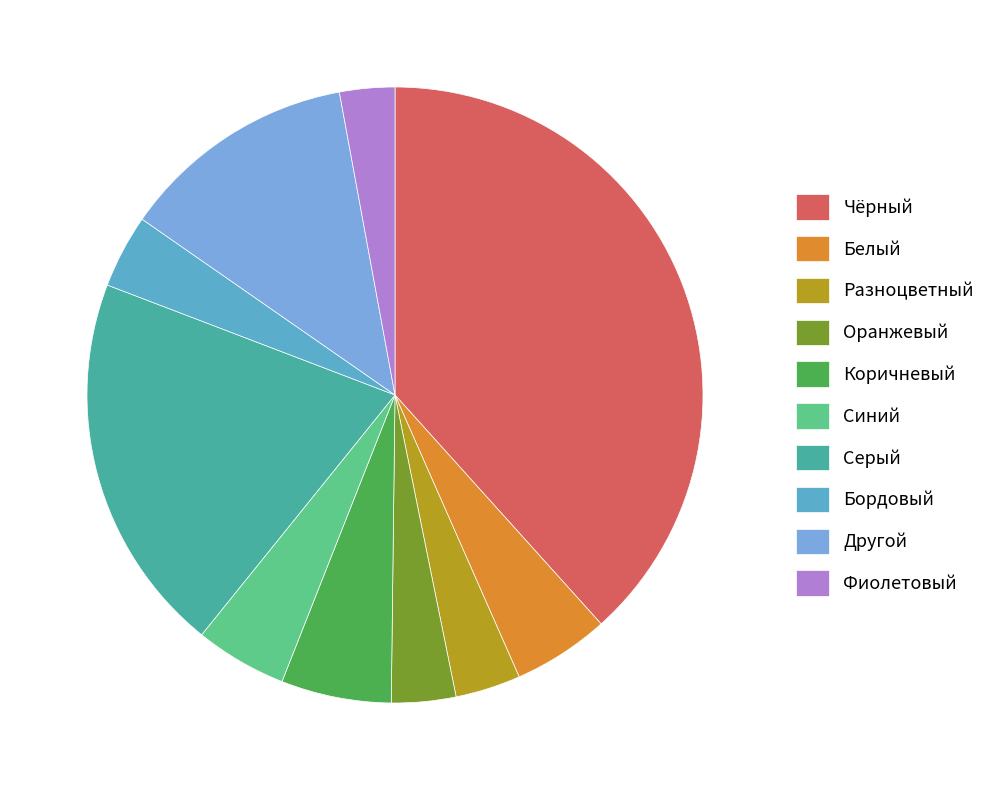

How many segments does this pie chart have?

10